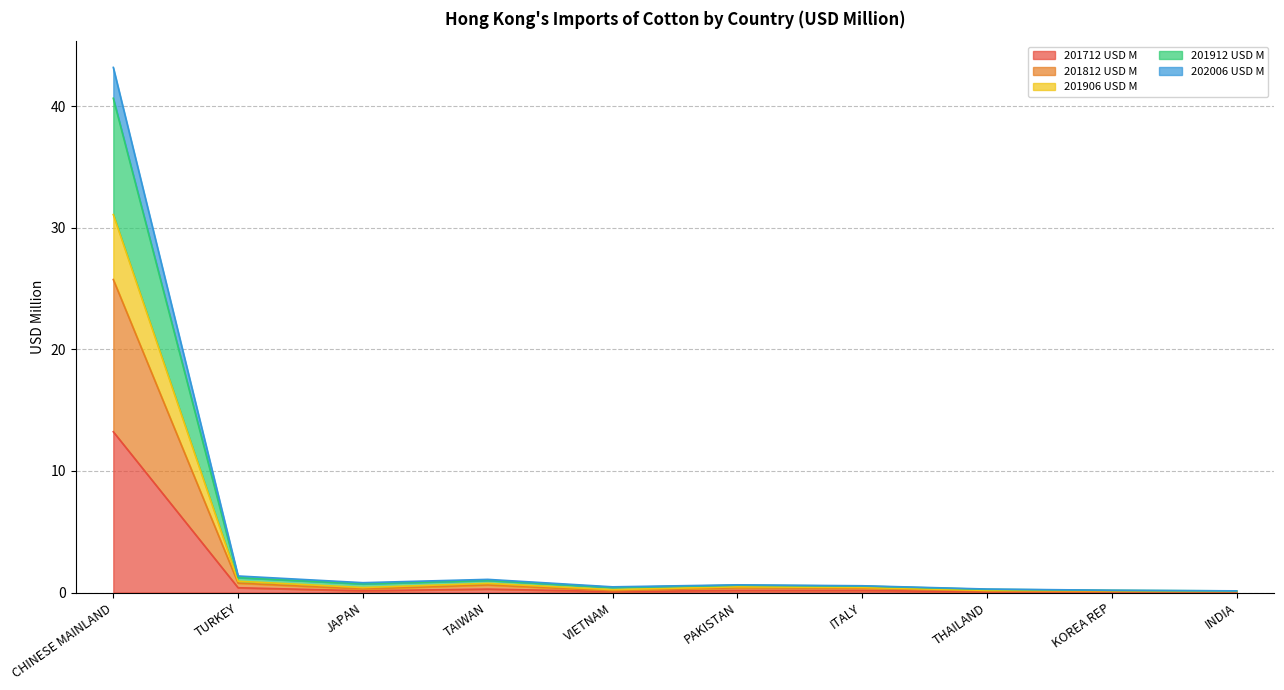

What value does the 201712 USD M series have at CHINESE MAINLAND?

13.2